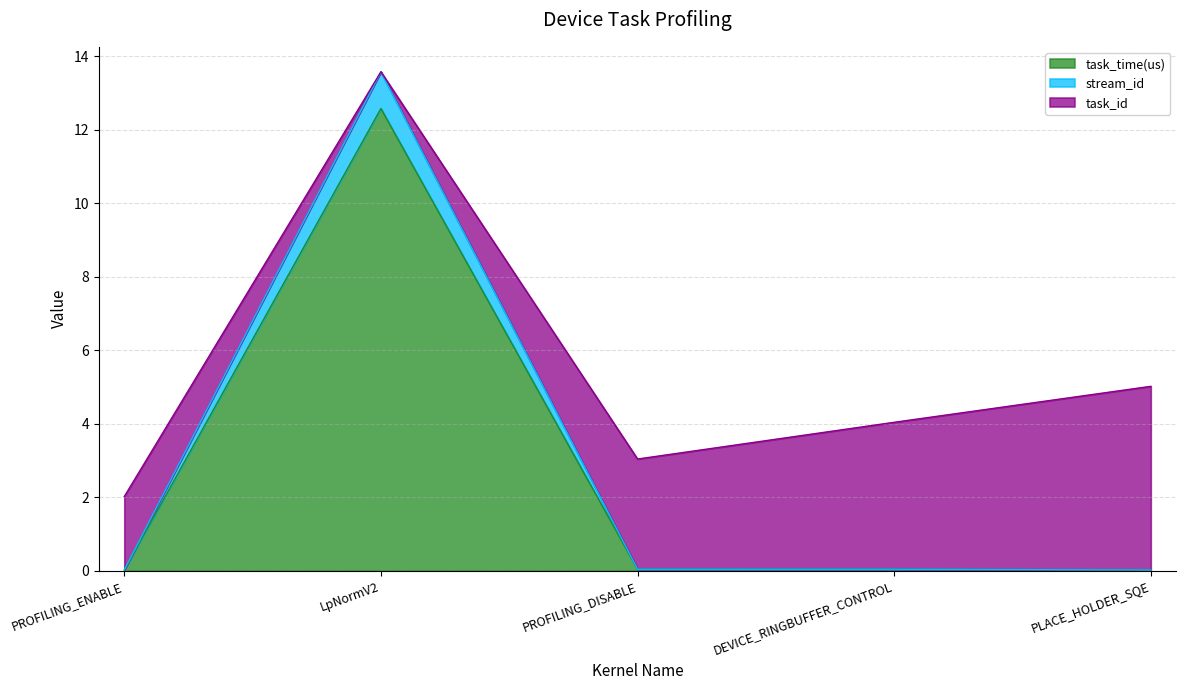

At which category is the sum across all series the highest?

LpNormV2